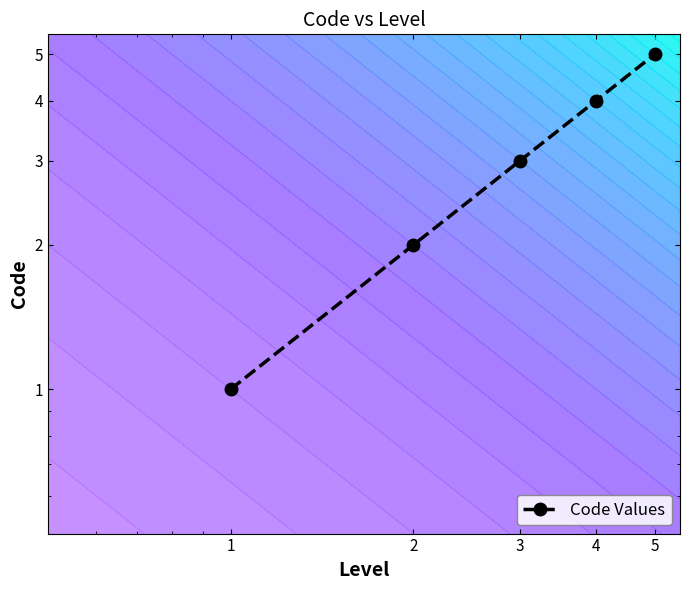

What is the sum of the values at 3 and 4?

7